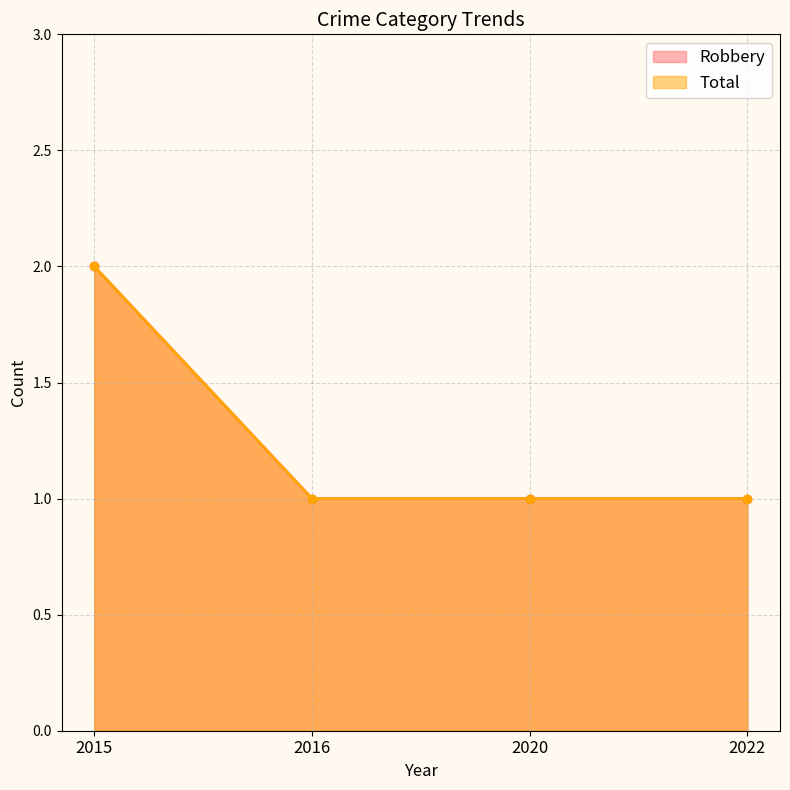

Reading left to right, list all the values displayed in this chart.

Robbery: 2015=2	2016=1	2020=1	2022=1
Total: 2015=2	2016=1	2020=1	2022=1